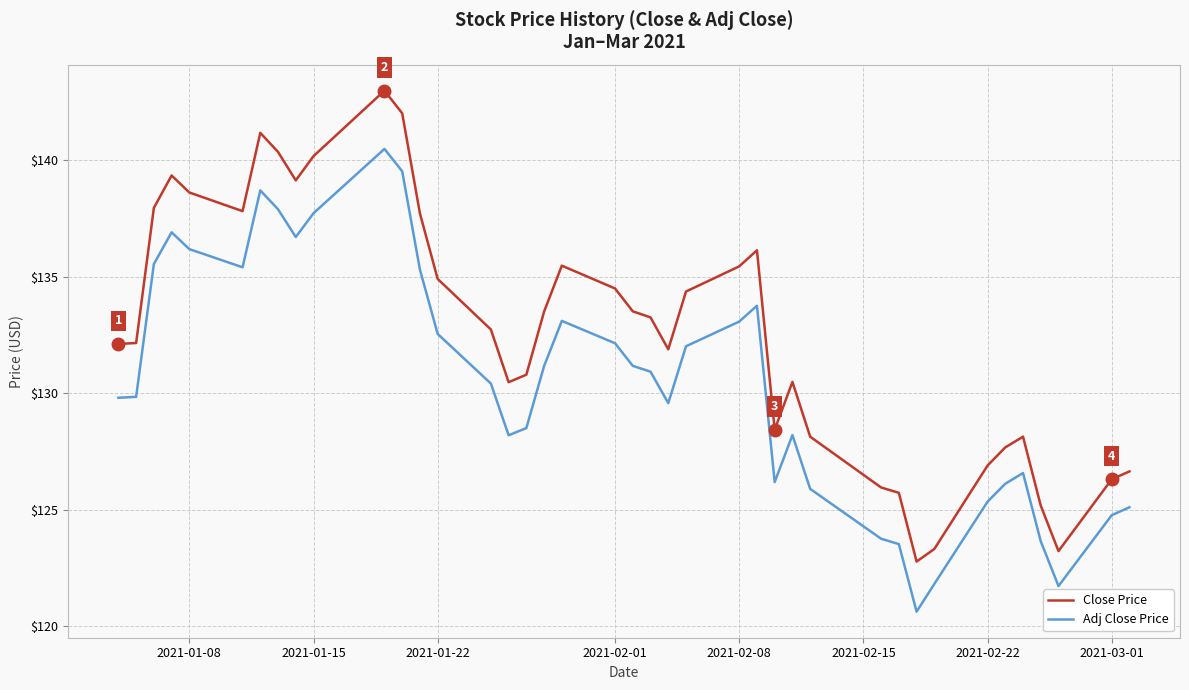

Does the chart have visible grid lines?

Yes